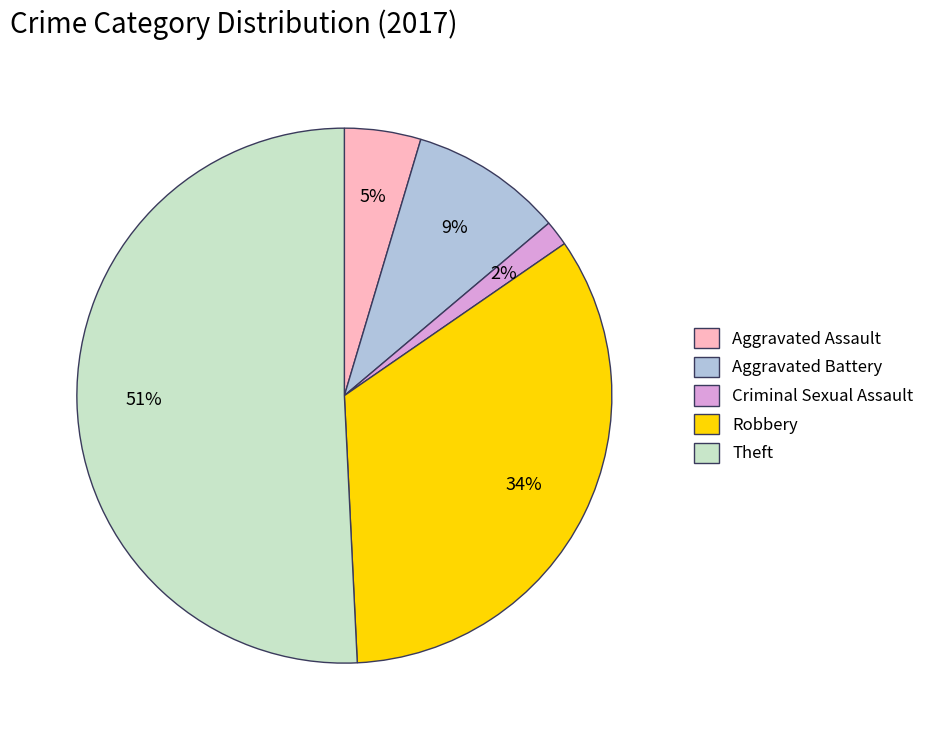

To the nearest percent, what is the difference between the largest and smallest slice percentages?

49%